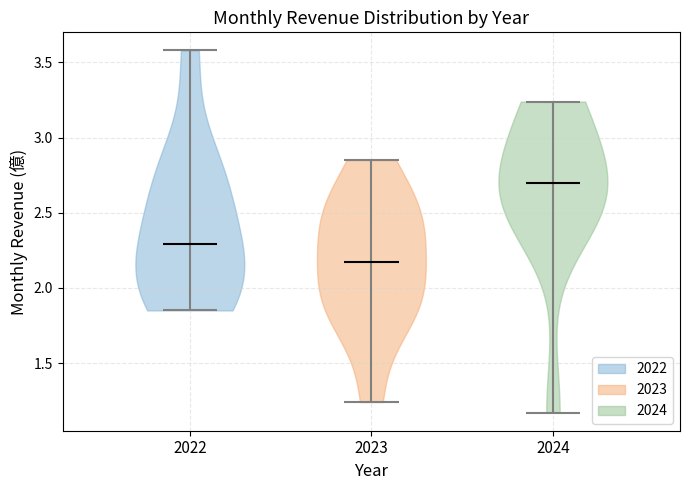

Reading left to right, read every violin against the y-axis: where its median line is, and the lowest and highest points it reaches. The values are not printed on the chart, so give them approximately, as read against the axis.

2022: median line 2.30, lowest point 1.85, highest point 3.60
2023: median line 2.20, lowest point 1.25, highest point 2.85
2024: median line 2.70, lowest point 1.15, highest point 3.25